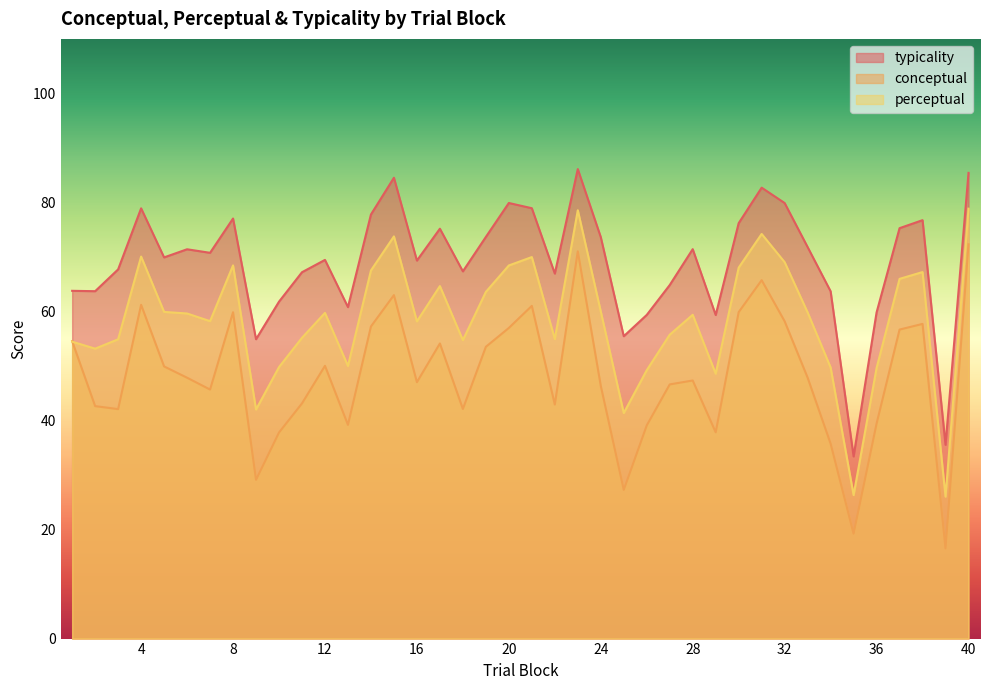

Rank the categories by conceptual value from lowest to highest.

39, 35, 25, 9, 34, 10, 29, 26, 13, 36, 3, 18, 2, 22, 11, 7, 24, 27, 16, 28, 6, 33, 5, 12, 19, 17, 1, 37, 20, 14, 38, 32, 8, 30, 21, 4, 15, 31, 23, 40